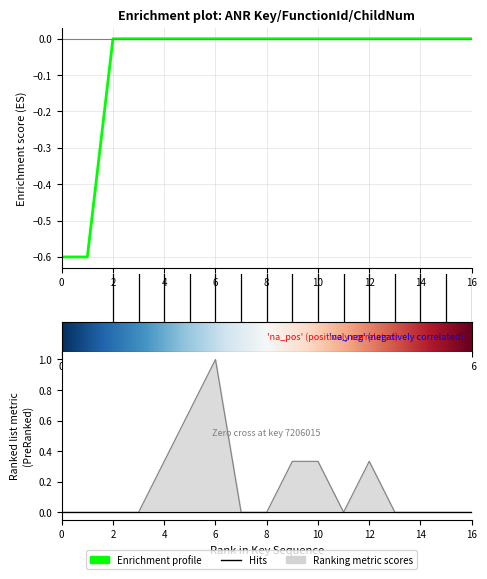

Reading left to right, list all the values displayed in this chart.

functionId: -0.6	-0.6	0.0	0.0	0.0	0.0	0.0	0.0	0.0	0.0	0.0	0.0	0.0	0.0	0.0	0.0	0.0
childNum: 0.0	0.0	0.0	0.0	0.3	0.7	1.0	0.0	0.0	0.3	0.3	0.0	0.3	0.0	0.0	0.0	0.0